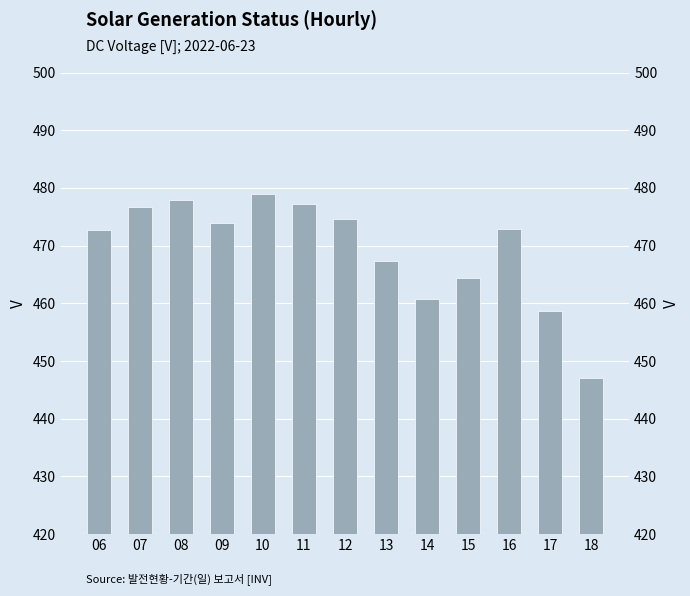

What is the difference between the maximum and minimum values?

31.8